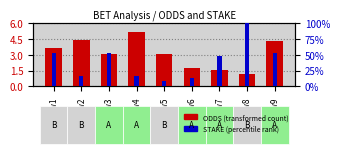

What is the sum of the ODDS (transformed count) values at Row6 and Row2?

6.1